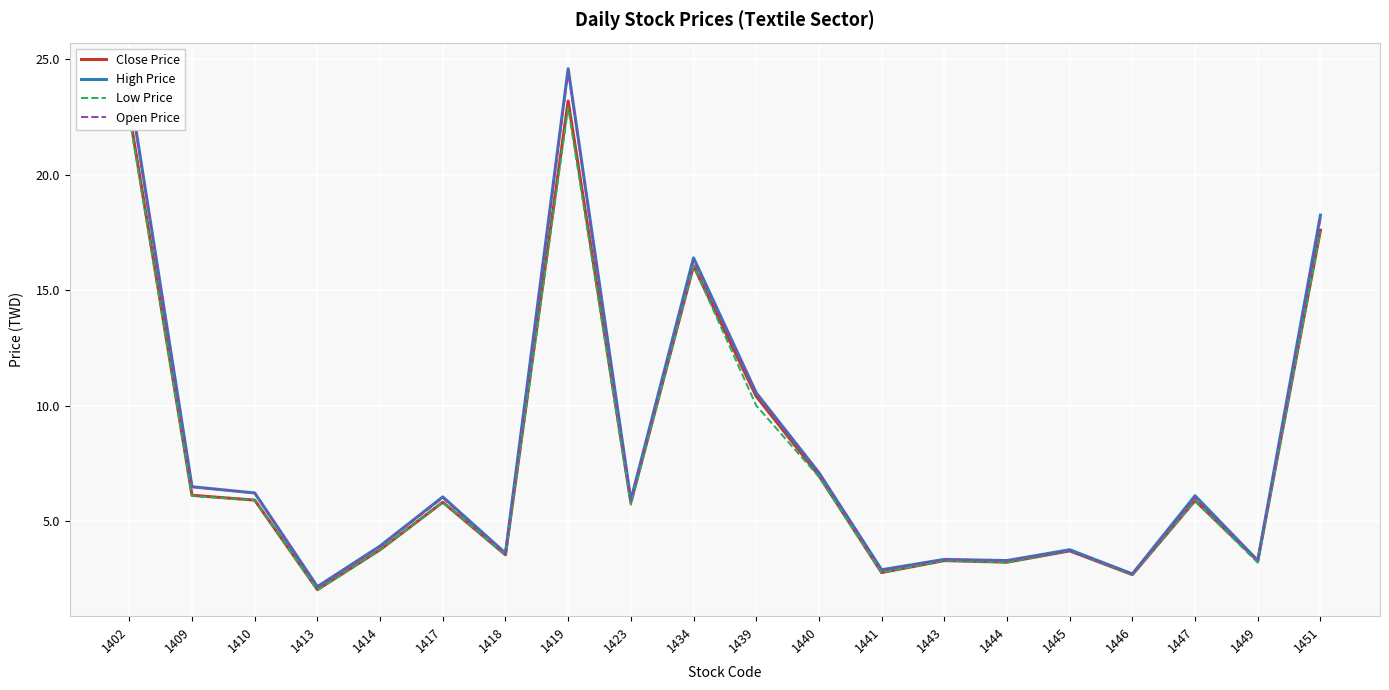

What is the difference between the highest and lowest values at 1451?

0.7